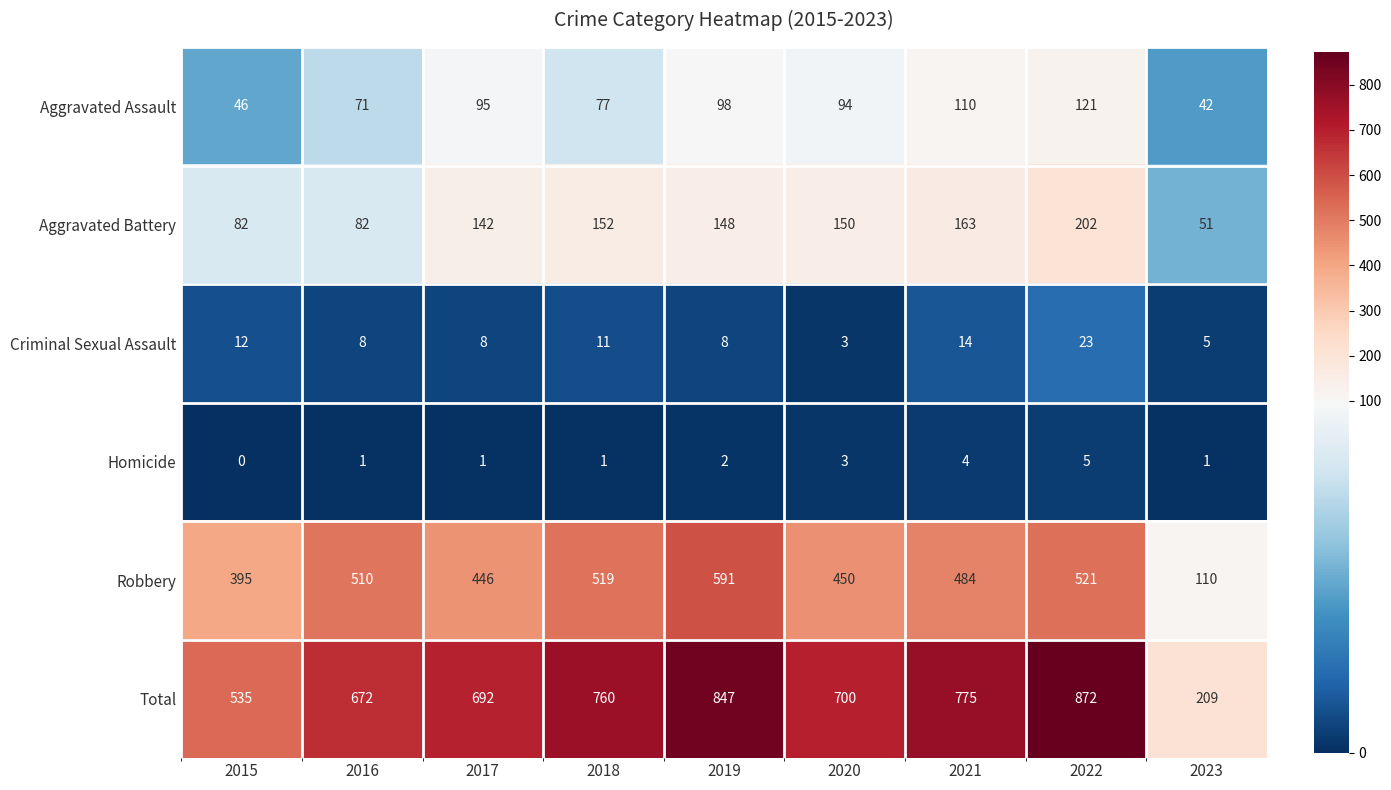

The value of Aggravated Battery at 2023 is 51. True or false?

True